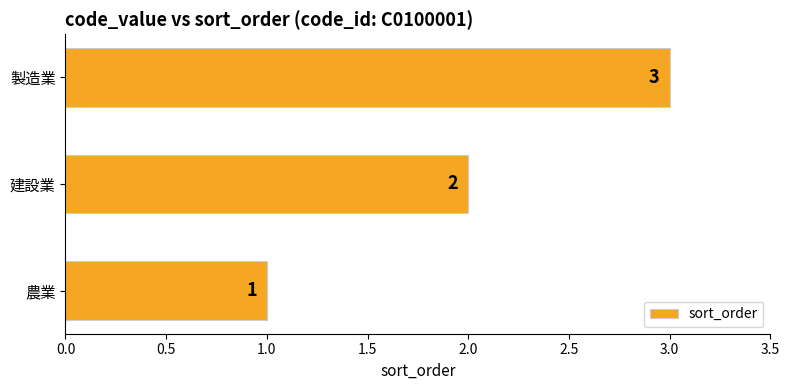

What is the change in value from 建設業 to 製造業?

+1